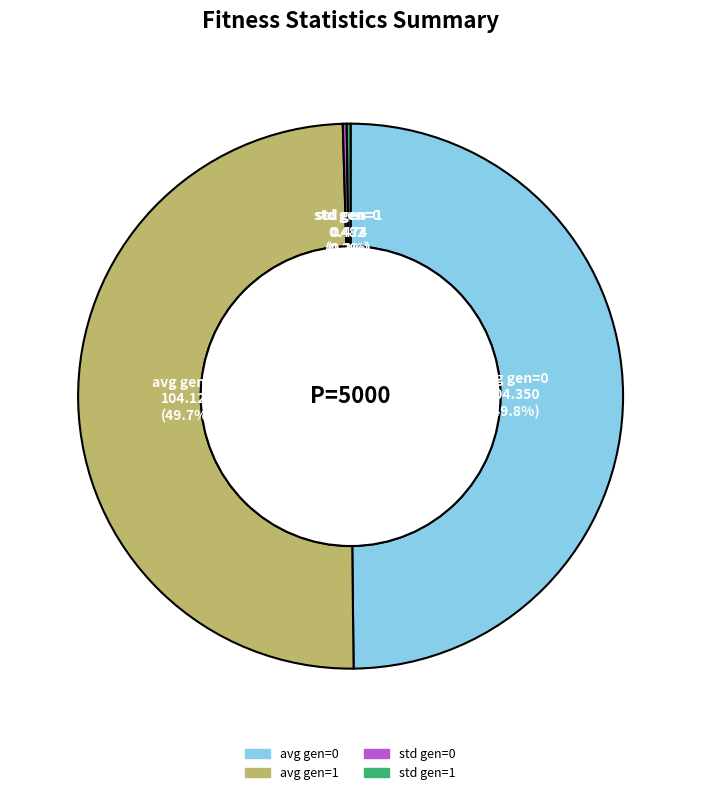

Combined, do avg gen=1 and avg gen=0 account for over 50%?

Yes